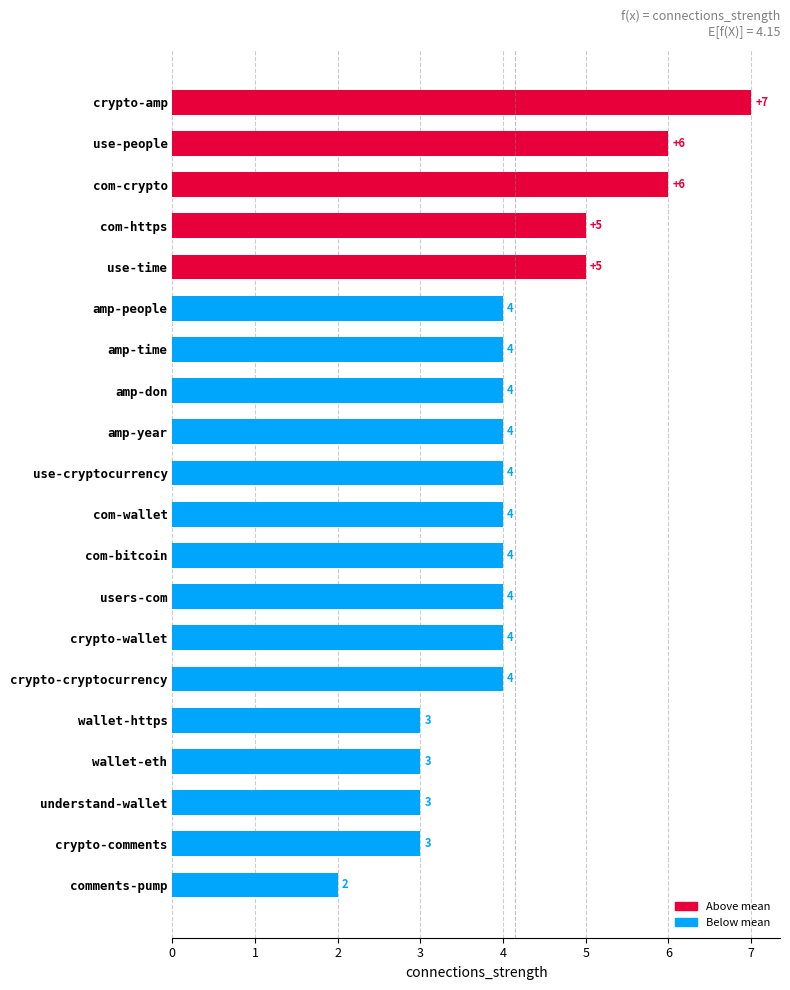

Reading top to bottom, what are all the values shown in this chart?

crypto-amp=7	use-people=6	com-crypto=6	com-https=5	use-time=5	amp-people=4	amp-time=4	amp-don=4	amp-year=4	use-cryptocurrency=4	com-wallet=4	com-bitcoin=4	users-com=4	crypto-wallet=4	crypto-cryptocurrency=4	wallet-https=3	wallet-eth=3	understand-wallet=3	crypto-comments=3	comments-pump=2